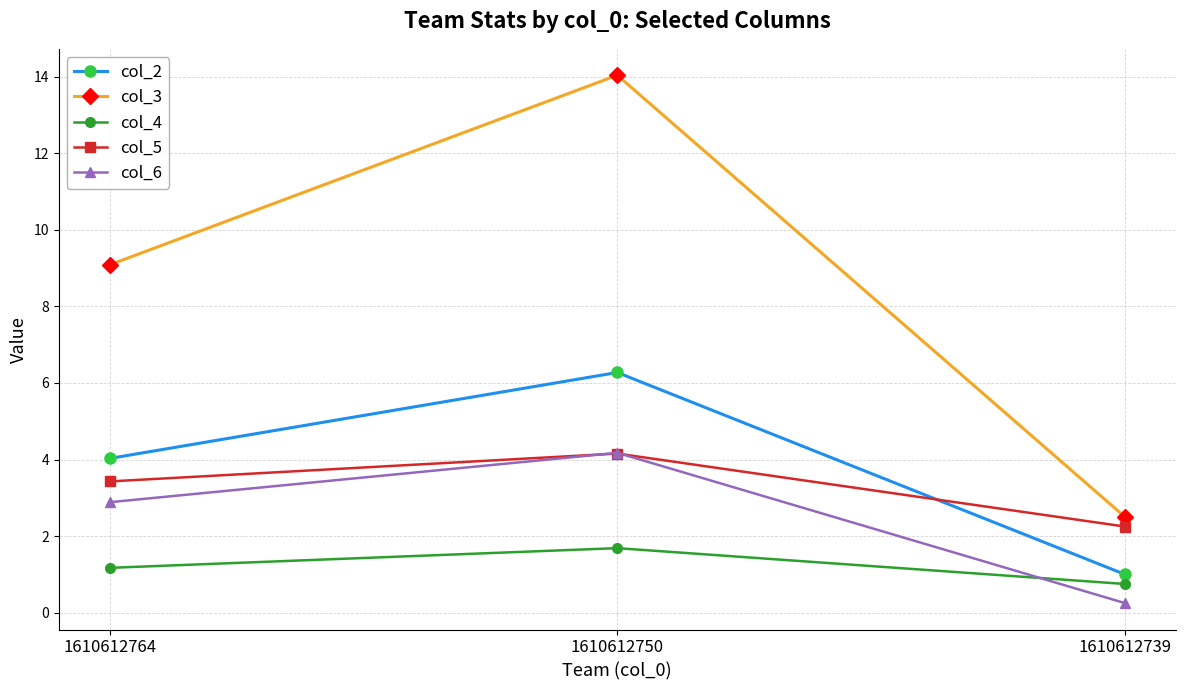

Which label corresponds to the smallest value in the chart?

1610612739